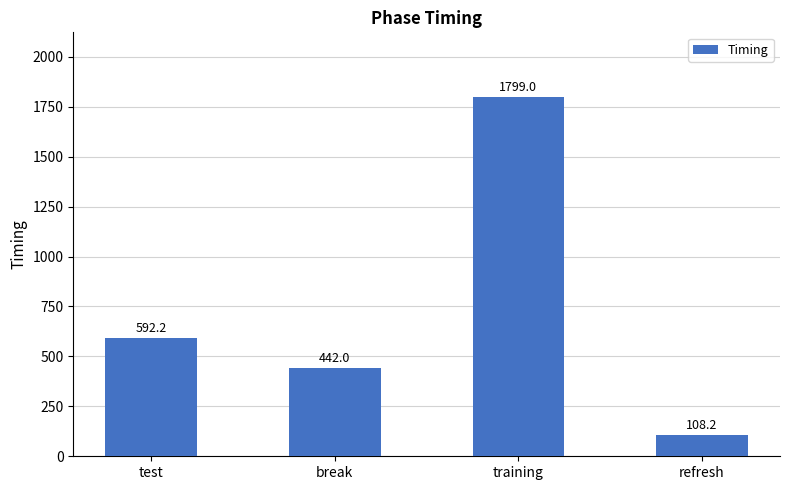

Reading left to right, extract all data points from this chart.

test=592.2	break=442.0	training=1799.0	refresh=108.2